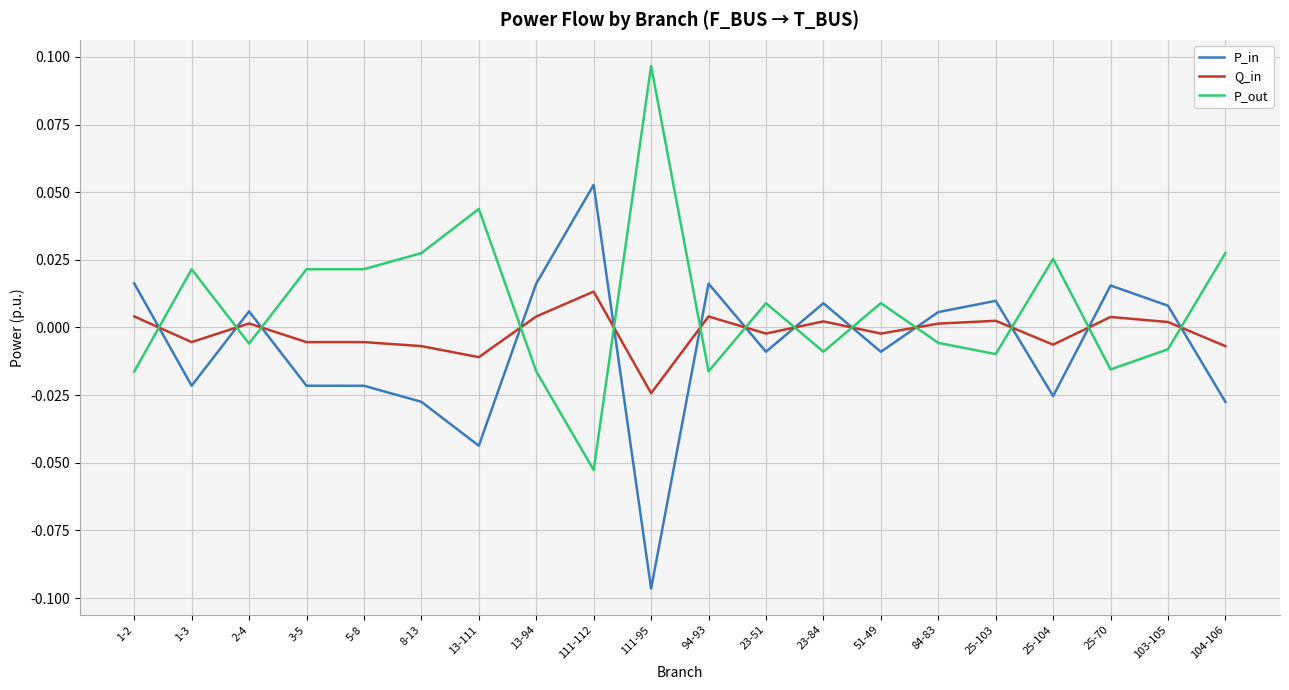

Which label corresponds to the largest value in the chart?

111-95